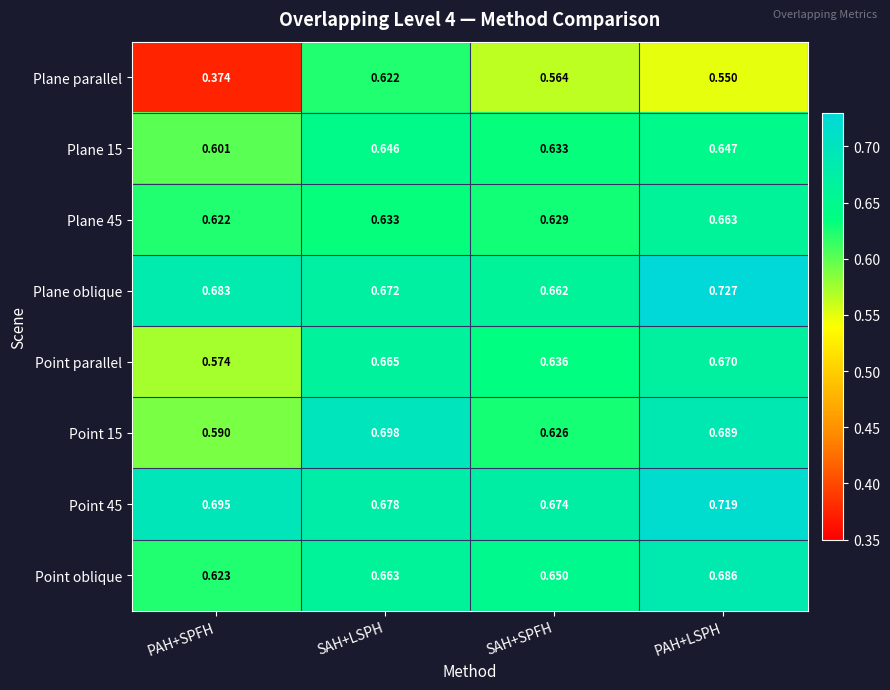

Is the value of Point oblique at PAH+SPFH greater than the value of Point 15 at SAH+LSPH?

No